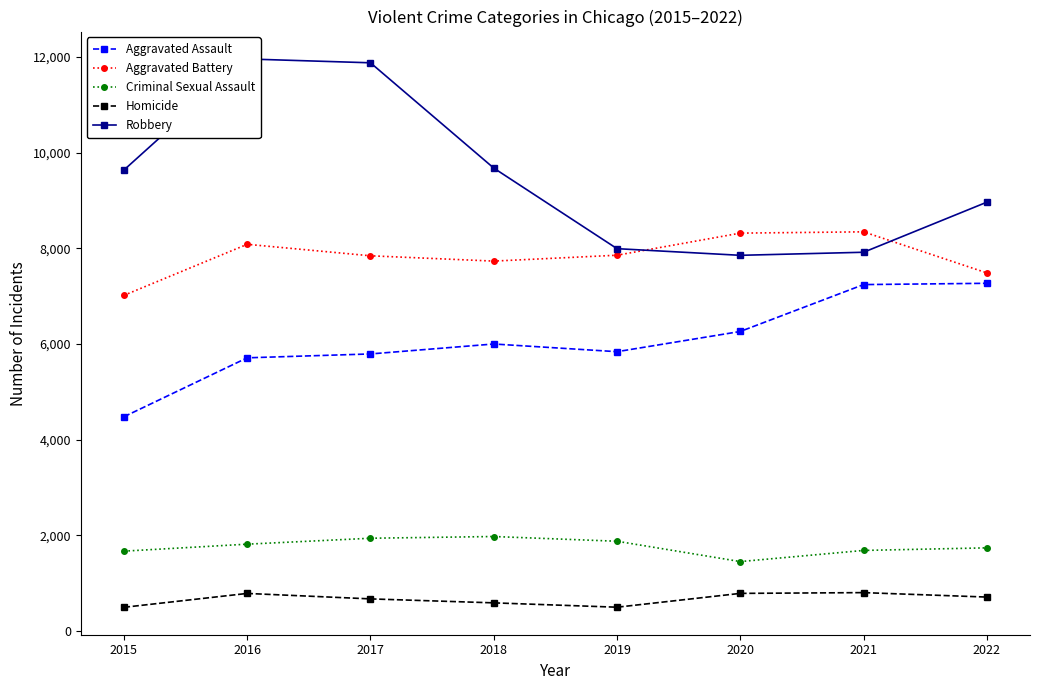

Which has a higher value, 2021 or 2016?

2021